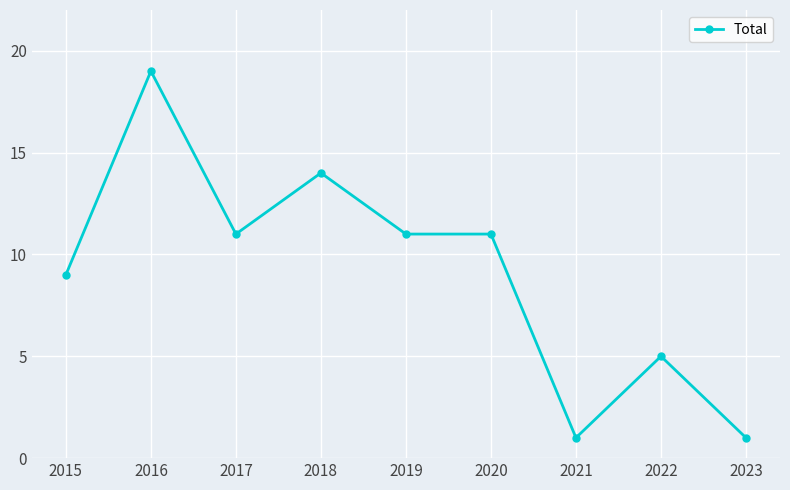

What is the change in value from 2017 to 2021?

-10